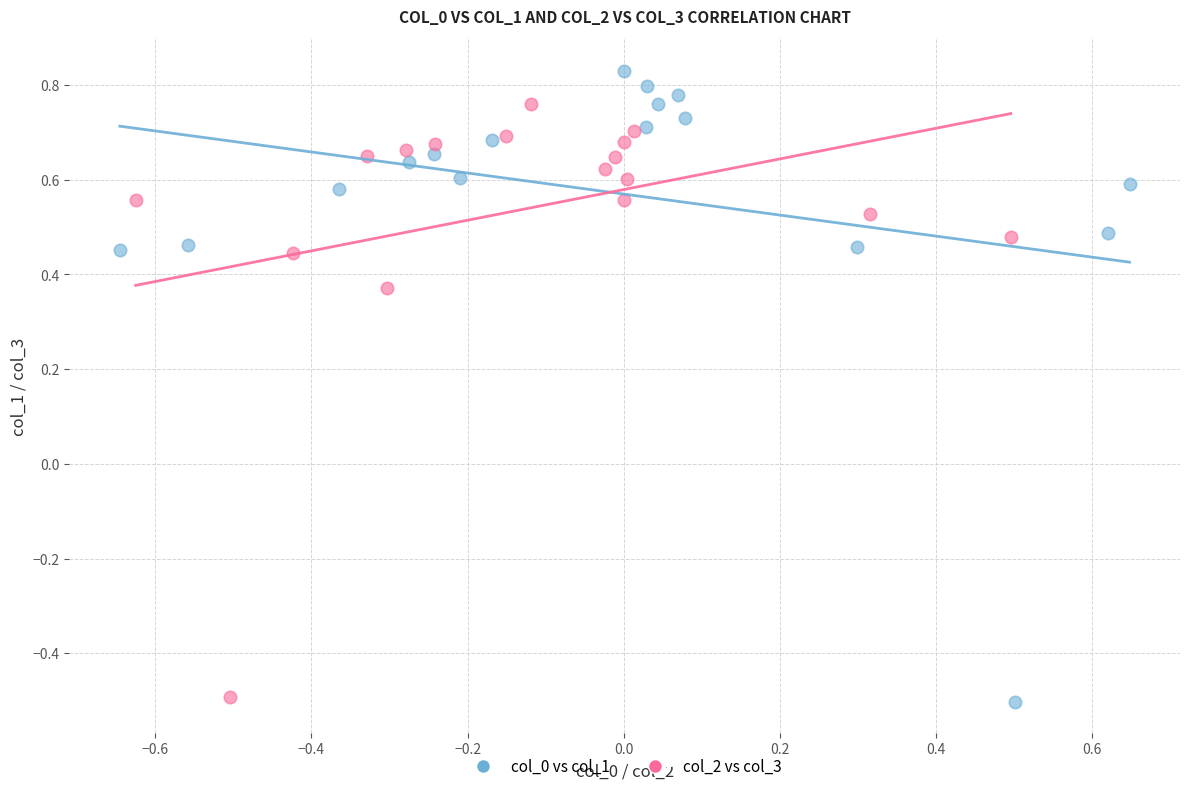

Which series reaches the maximum Y coordinate?

col_0 vs col_1